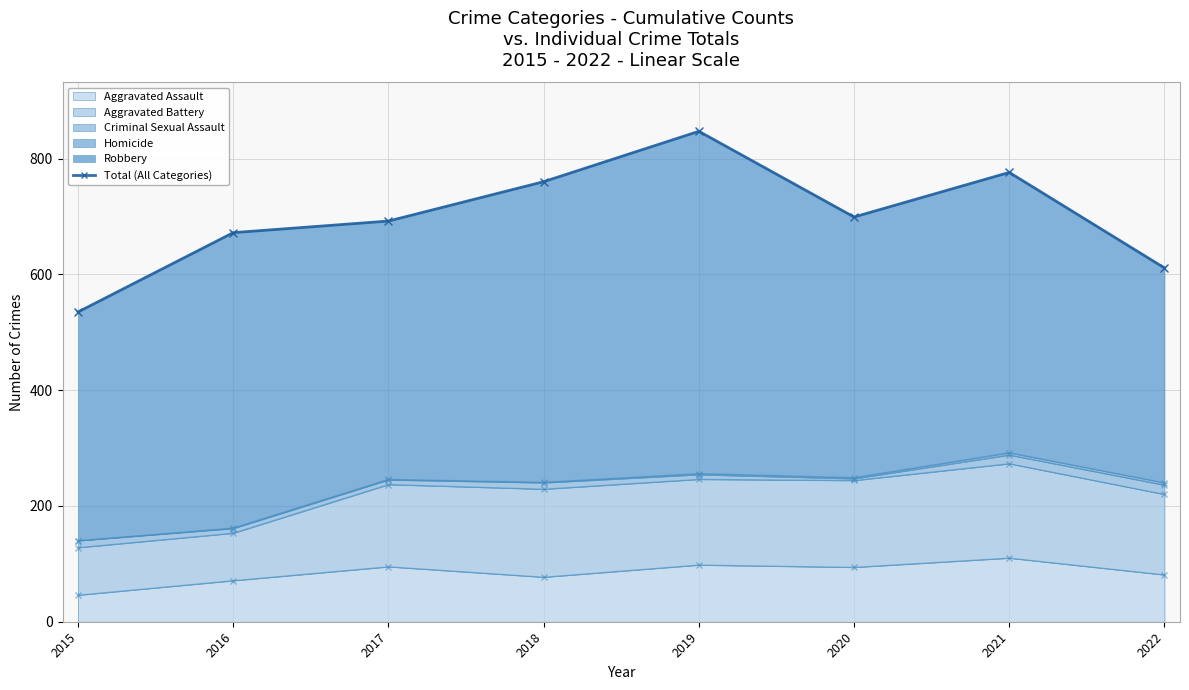

List the labels in order of value, smallest first.

2015, 2022, 2016, 2017, 2020, 2018, 2021, 2019